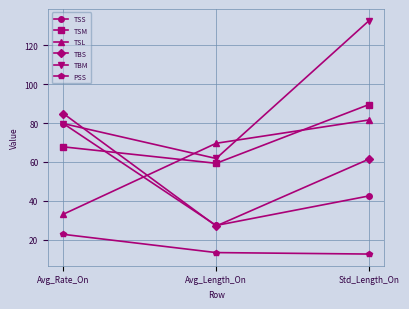

What is the label of the 3rd point from the right?

Avg_Rate_On